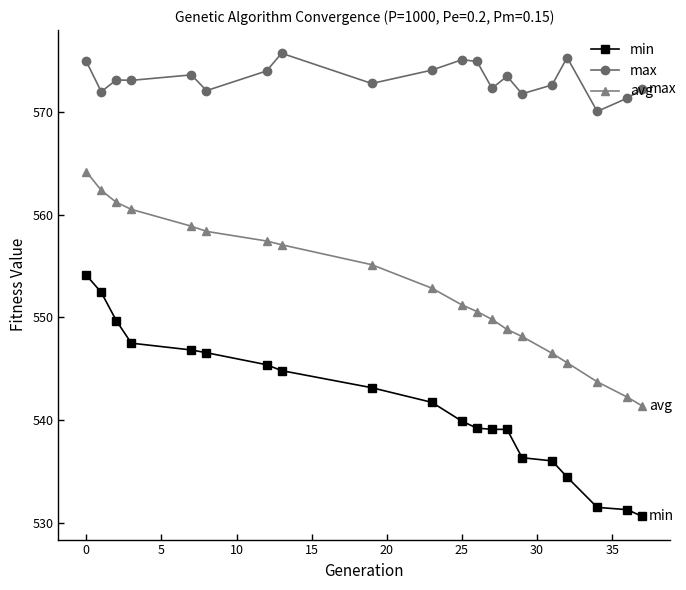

How many lines are shown in the chart?

3